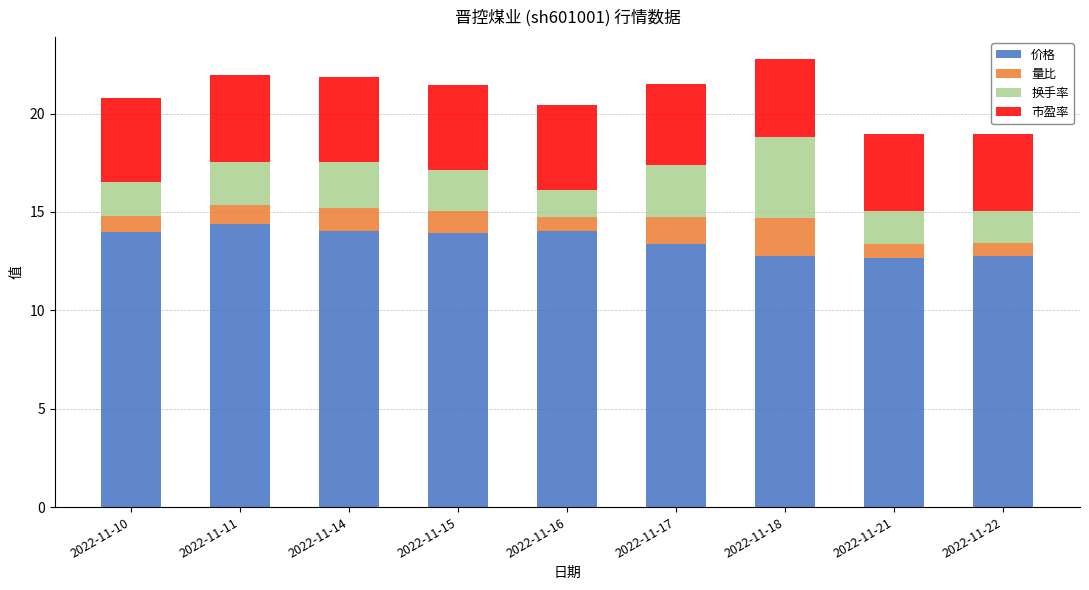

At which category is the sum across all series the highest?

2022-11-18